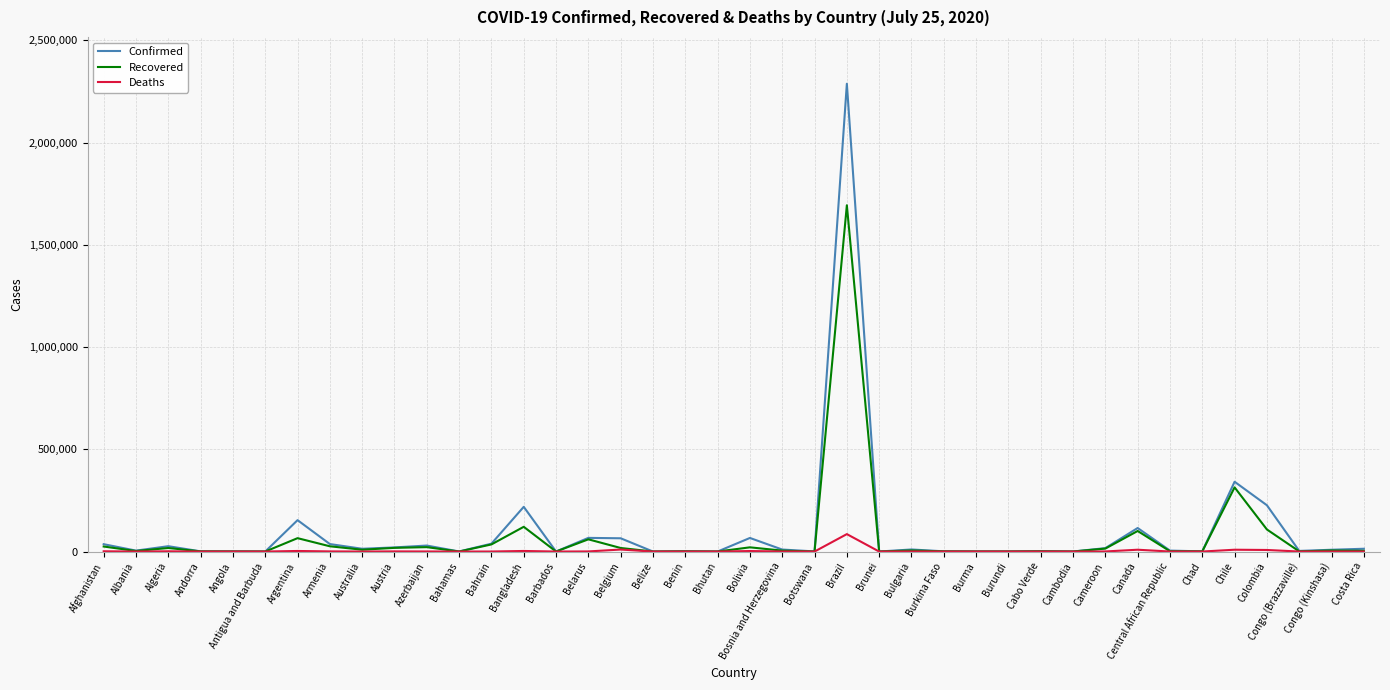

Which series has the widest spread of values?

Confirmed